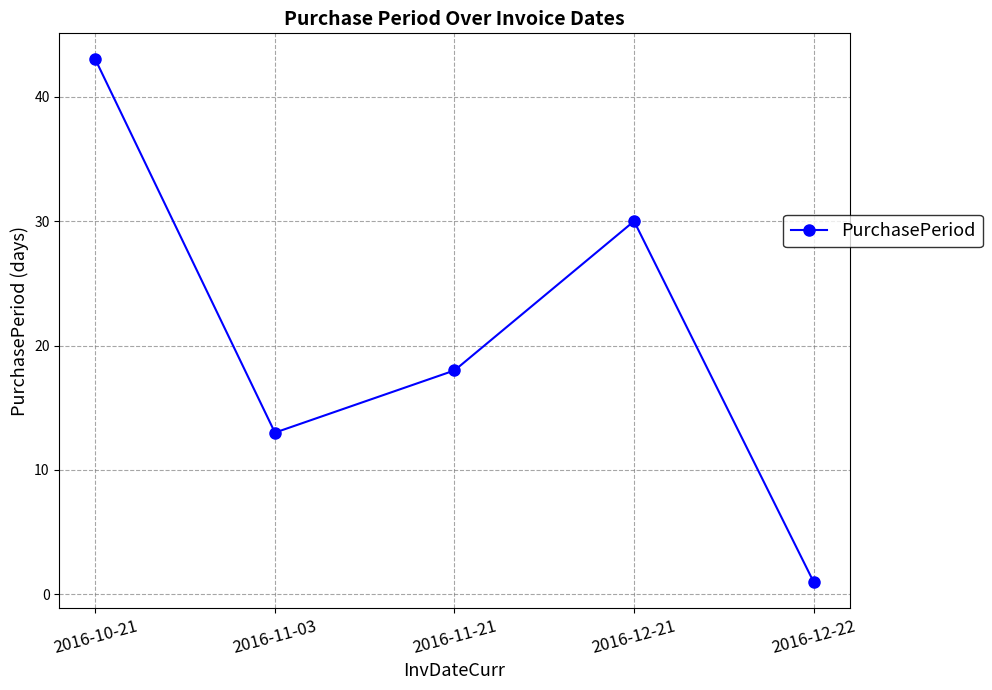

The value at 2016-11-21 is 18. True or false?

True